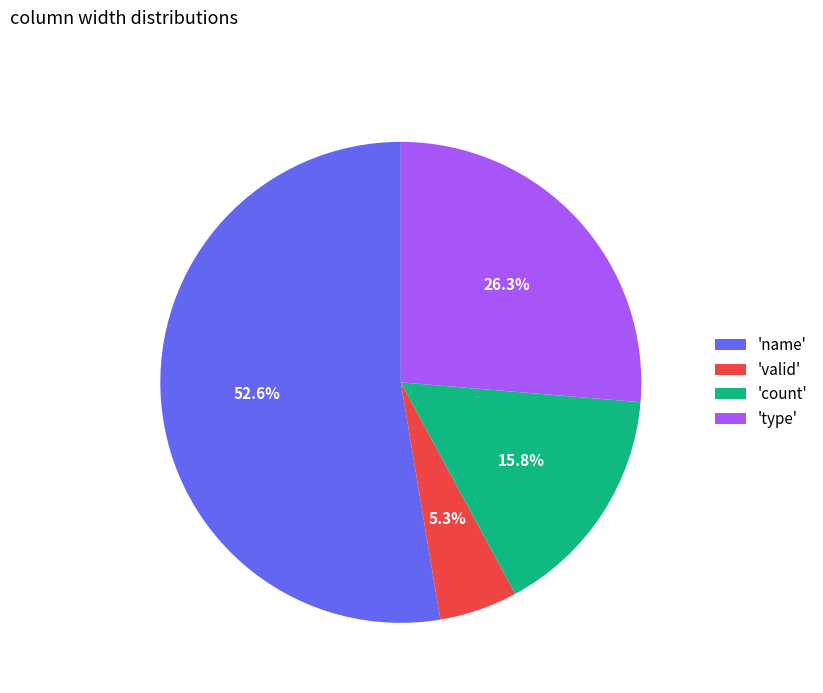

Rank the categories by value from lowest to highest.

'valid', 'count', 'type', 'name'